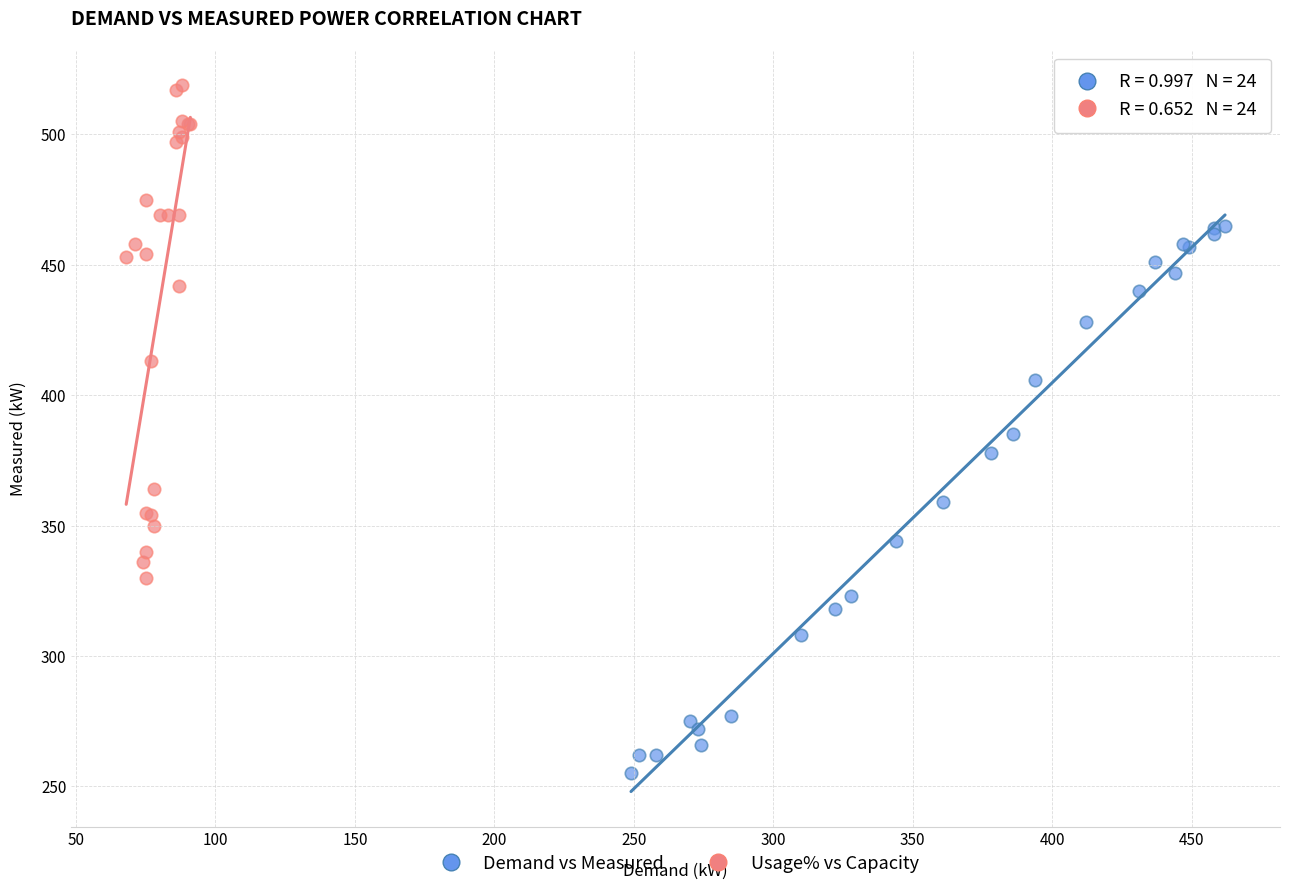

Which series has the widest spread of Y values?

Demand vs Measured